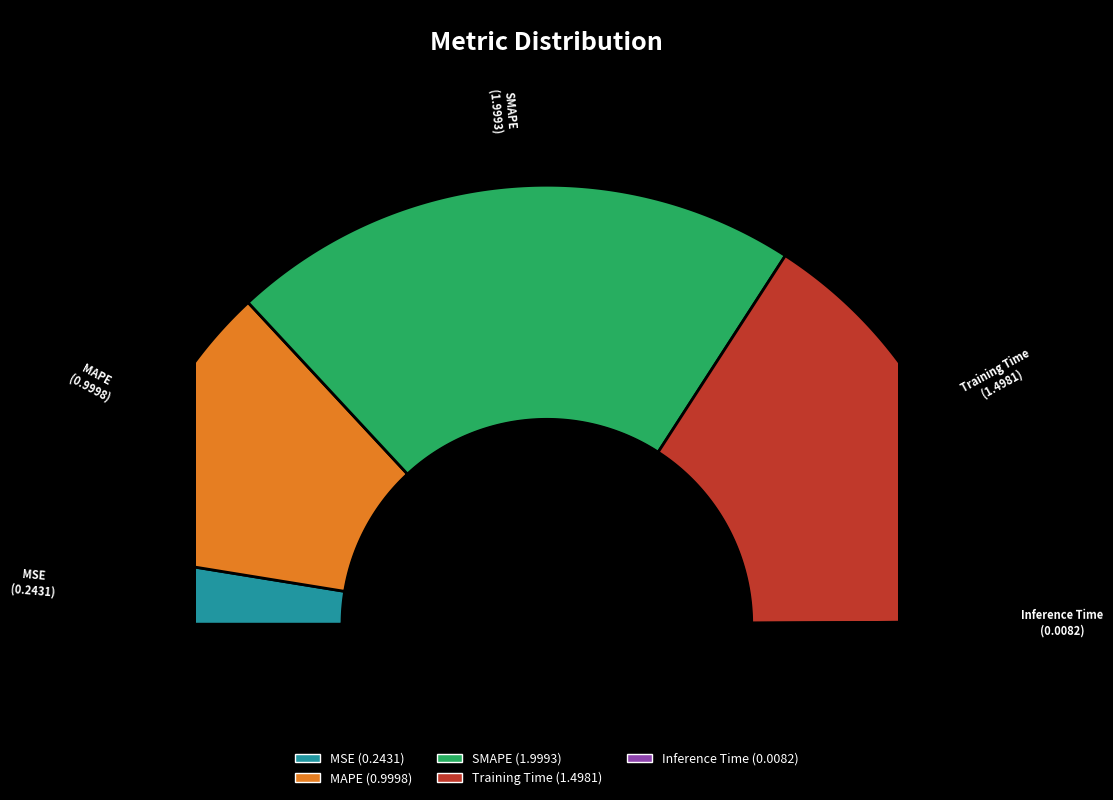

To the nearest percent, what is the difference between the largest and smallest slice percentages?

42%